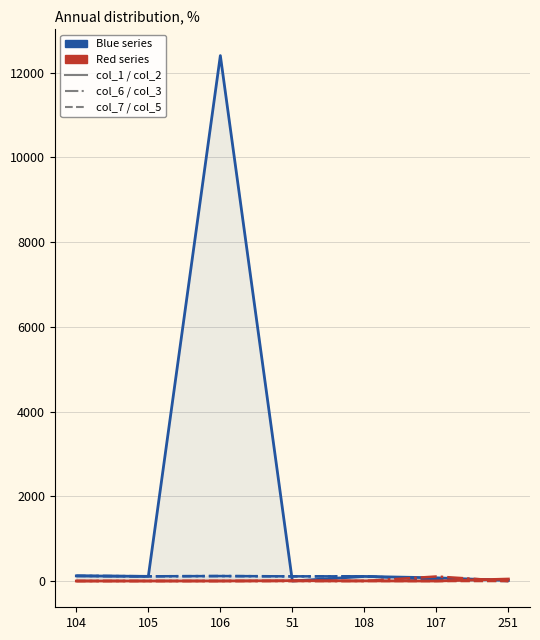

Which series changed the most between 106 and 51?

col_1 (solid)